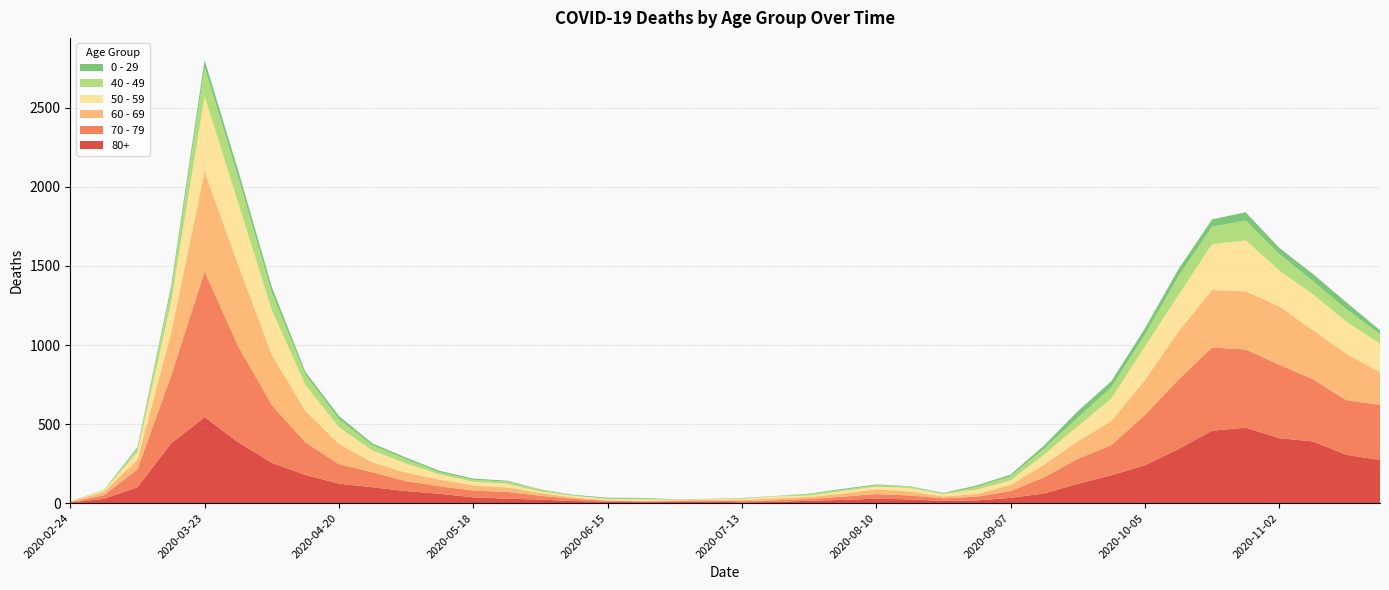

Reading left to right, what are all the values shown in this chart?

80+: 3	27	100	377	544	385	255	178	123	100	76	59	36	28	22	13	9	6	7	9	5	7	15	20	28	23	14	17	33	61	122	176	239	342	458	477	411	390	305	273
70 - 79: 4	22	113	427	920	608	365	206	123	94	63	47	43	43	24	14	6	5	5	8	7	11	11	21	29	25	16	24	43	102	157	191	318	439	526	495	464	394	346	348
60 - 69: 2	22	61	272	634	514	320	199	128	63	54	42	33	28	18	8	3	3	6	3	8	12	13	19	31	25	12	17	39	80	112	152	221	305	364	368	370	310	294	206
50 - 59: 3	7	48	190	475	392	281	163	106	75	57	33	23	23	9	10	8	9	3	5	6	12	8	16	16	22	15	28	28	64	95	142	212	230	290	322	227	228	202	182
40 - 49: 0	5	21	79	183	163	111	66	51	33	27	13	12	14	12	3	2	5	1	1	4	2	10	8	8	10	2	17	26	38	55	72	76	120	111	126	105	83	80	60
0 - 29: 1	0	10	25	47	42	36	19	20	12	11	10	8	6	2	4	6	5	2	1	2	1	3	6	6	2	5	9	11	20	40	38	39	44	46	52	38	45	43	25